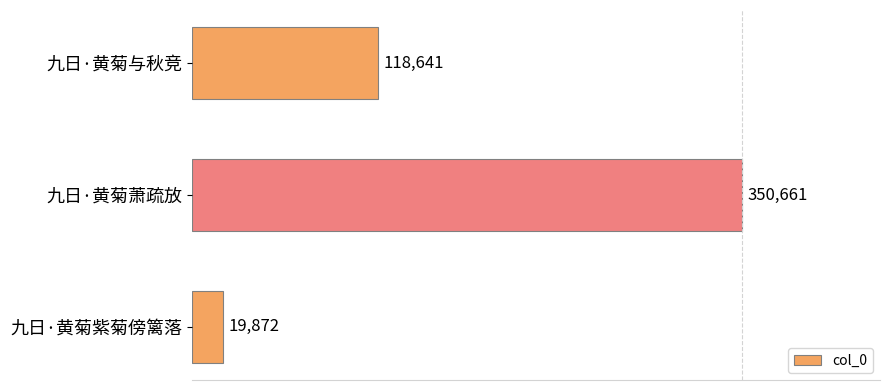

What is the smallest value displayed?

19872